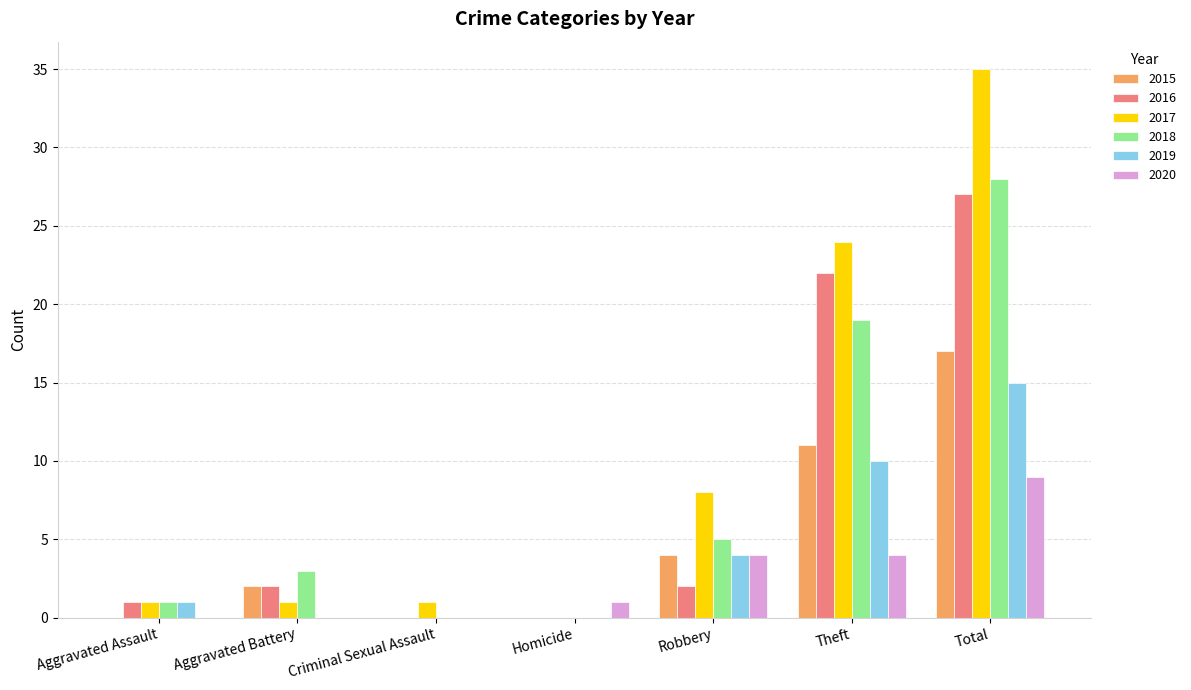

Which series has the largest total across all categories?

2017